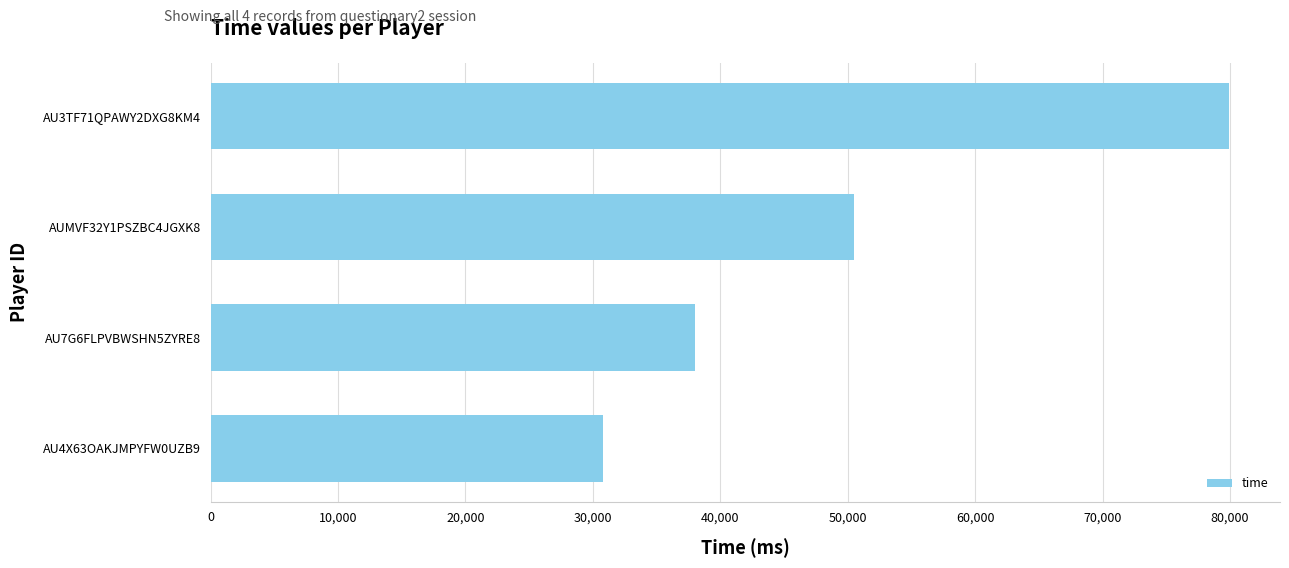

Is it true that the value at AU3TF71QPAWY2DXG8KM4 is 79934?

True